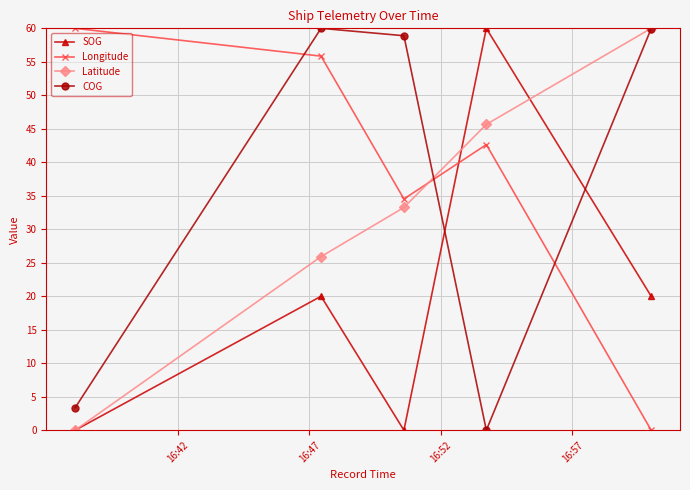

Reading right to left, what are all the values shown in this chart?

SOG: 20.0	60.0	0.0	20.0	0.0
Longitude: 0.0	42.6	34.5	55.8	60.0
Latitude: 60.0	45.7	33.3	25.9	0.0
COG: 60.0	0.0	58.9	60.0	3.3